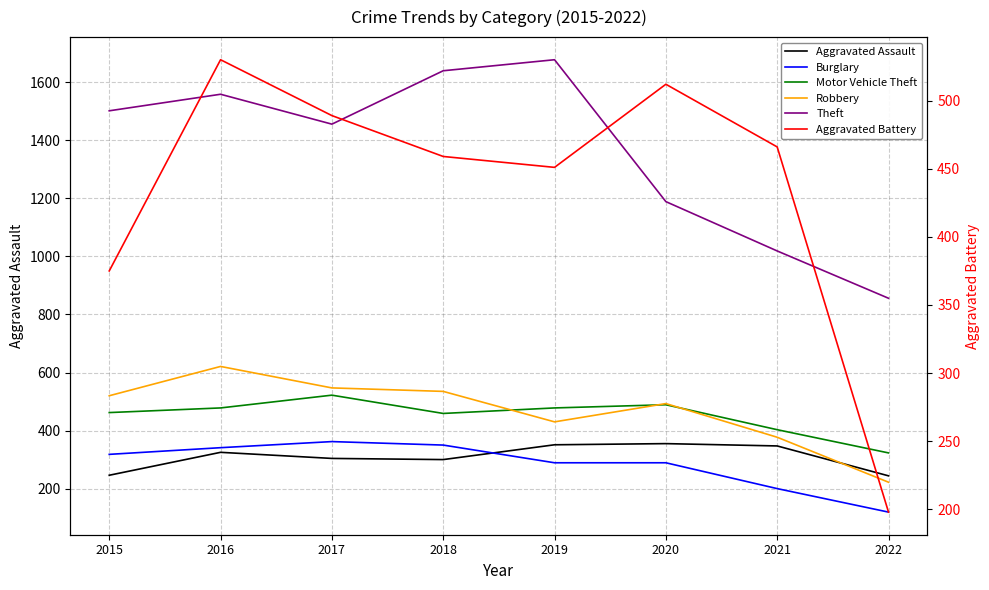

Between 2022 and 2021, which is larger?

2021